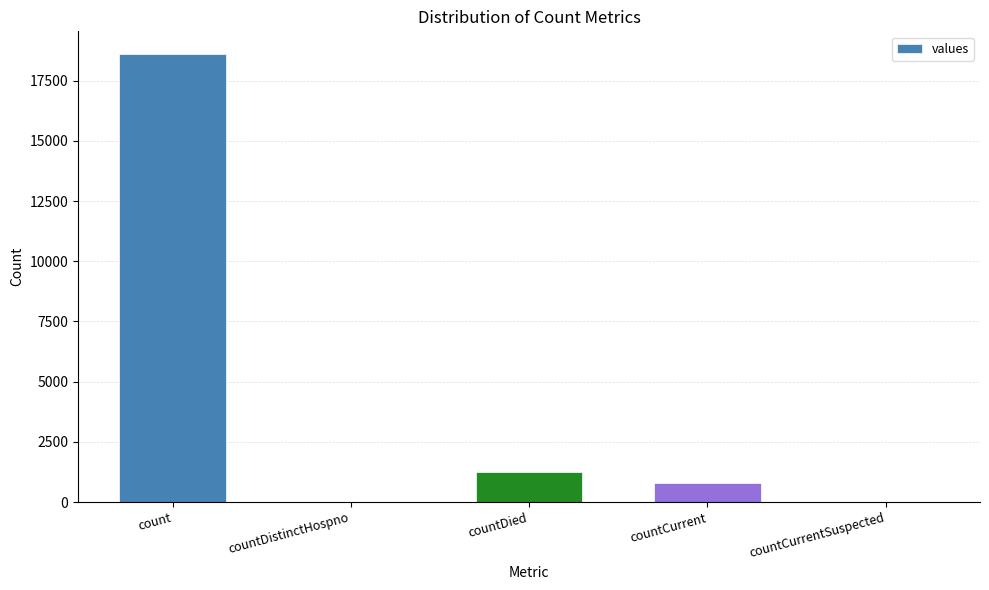

Which label corresponds to the largest value in the chart?

count